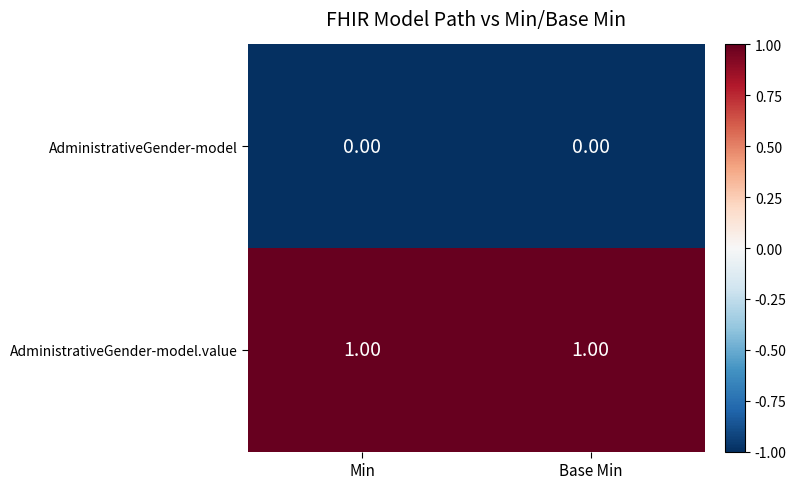

Is the value of AdministrativeGender-model.value at Base Min greater than the value of AdministrativeGender-model at Base Min?

Yes